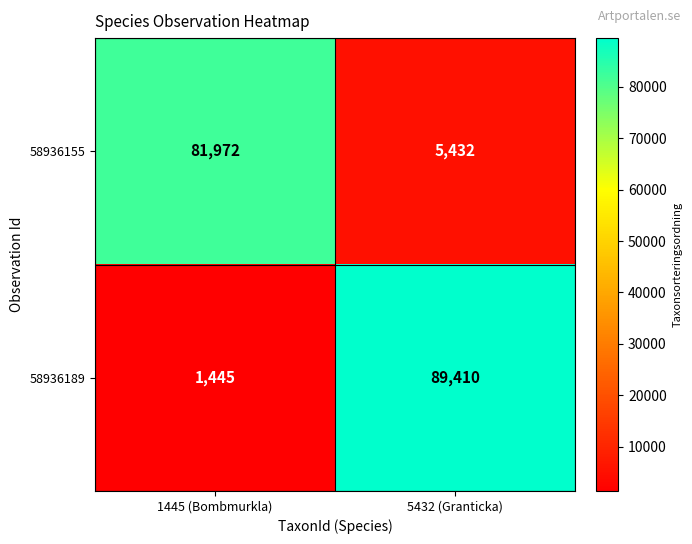

Which series changed the most between 1445 (Bombmurkla) and 5432 (Granticka)?

58936189